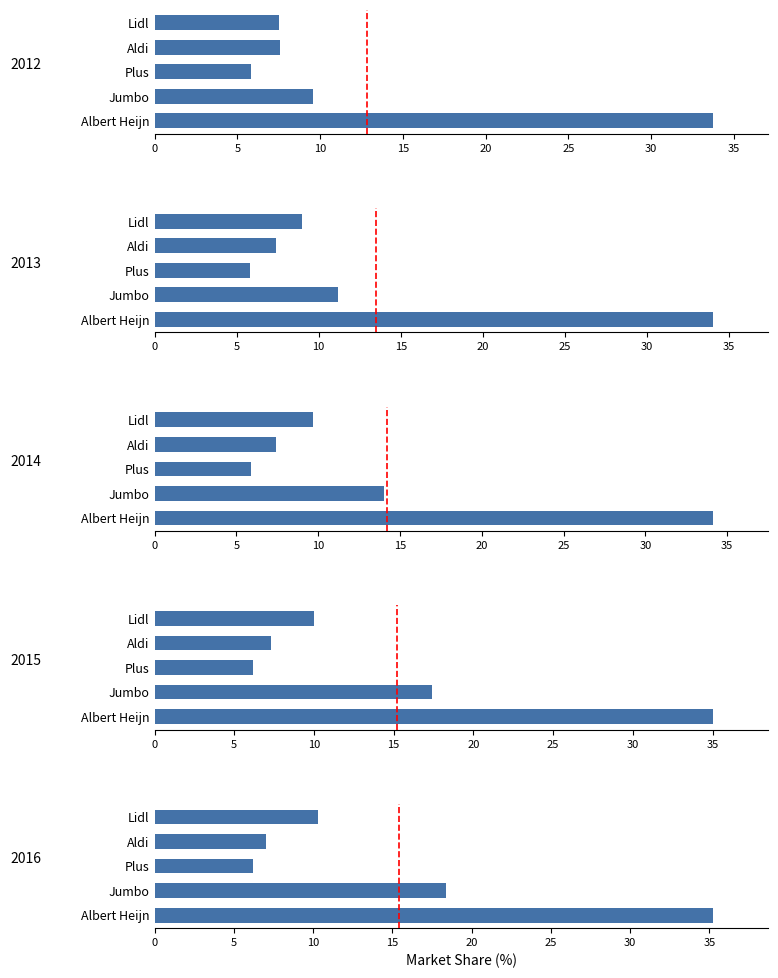

What is the highest value of the 2015 series?

35.0